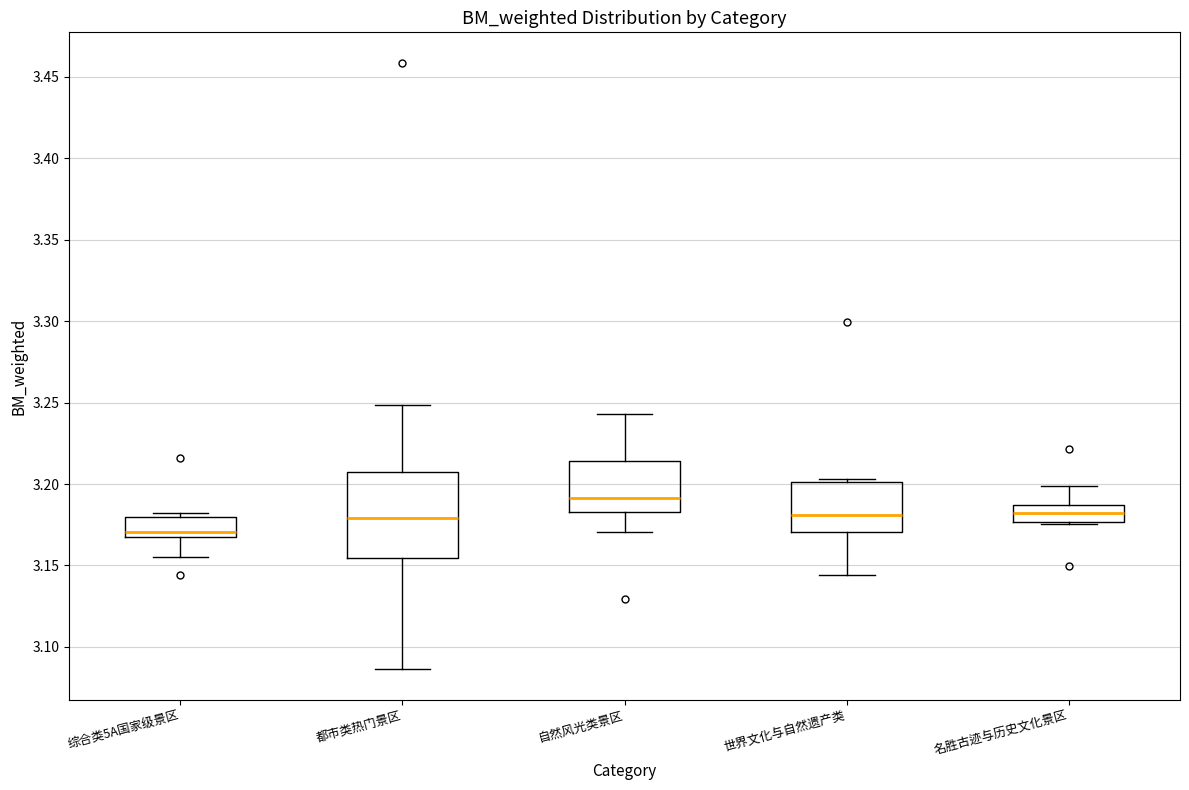

Which box's median line is the highest?

自然风光类景区